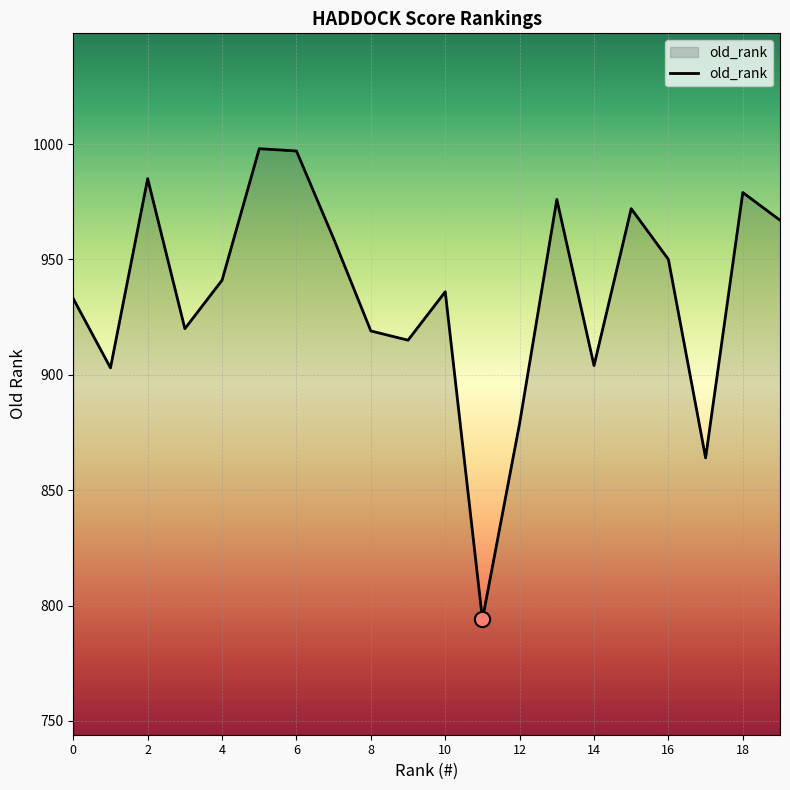

What is the greatest value displayed?

998